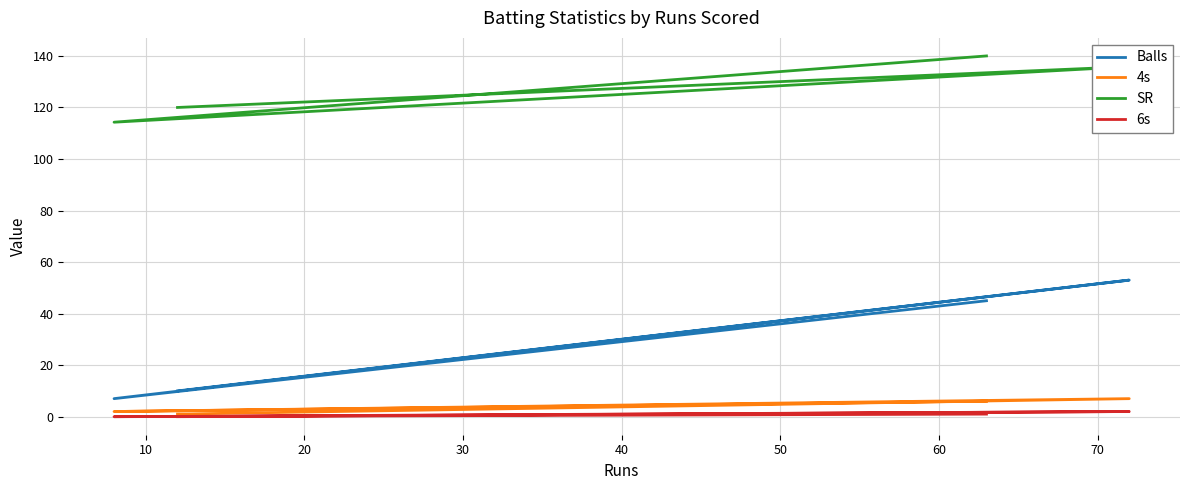

How many values in the Balls series exceed 45?

1